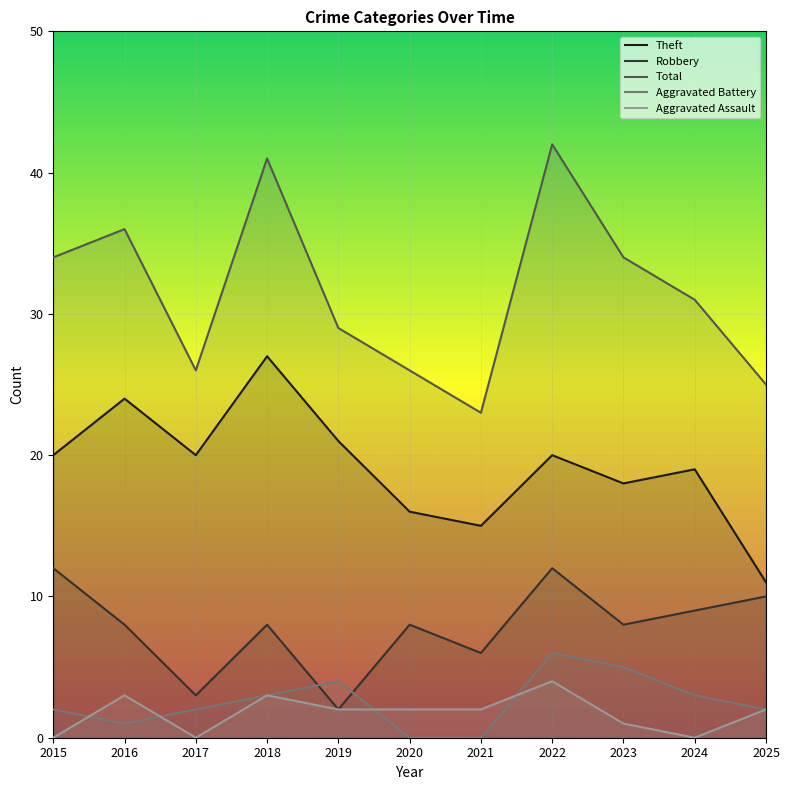

List the series in order of their peak value, highest first.

Total, Theft, Robbery, Aggravated Battery, Aggravated Assault